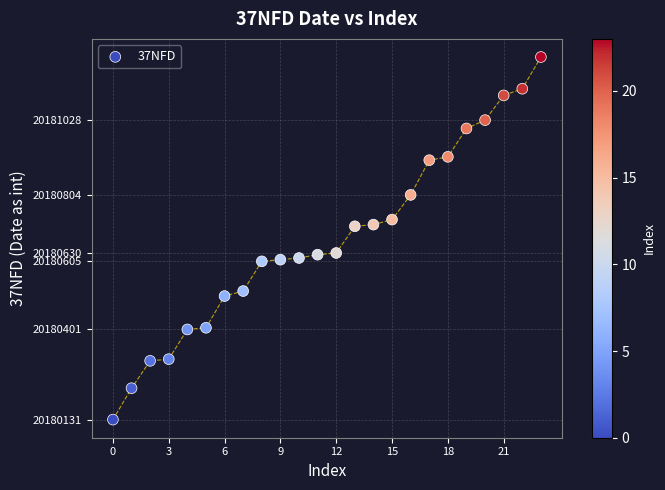

What is the range of Y values (max minus min)?

1086